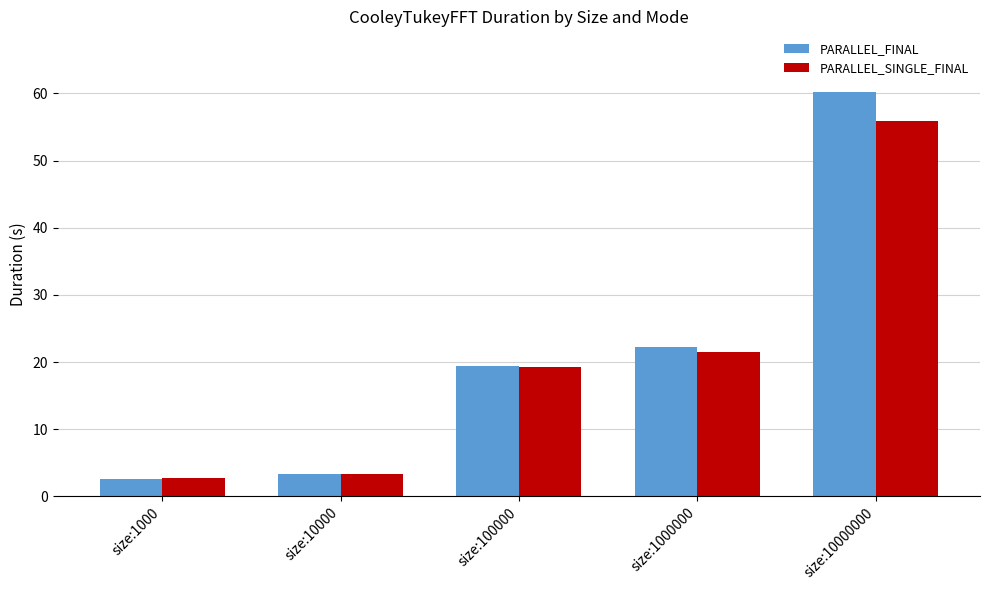

Is the value of PARALLEL_SINGLE_FINAL at size:1000000 greater than the value of PARALLEL_FINAL at size:10000000?

No